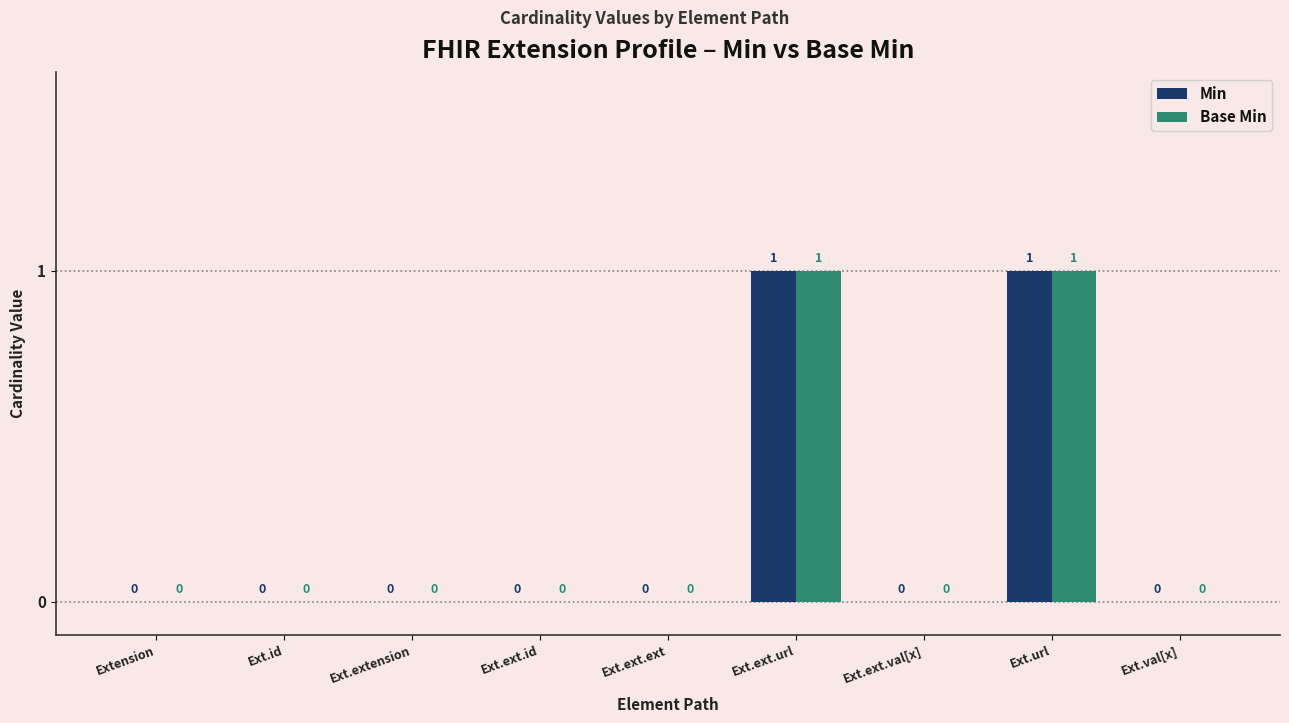

The value of Min at Ext.id is 1. True or false?

False